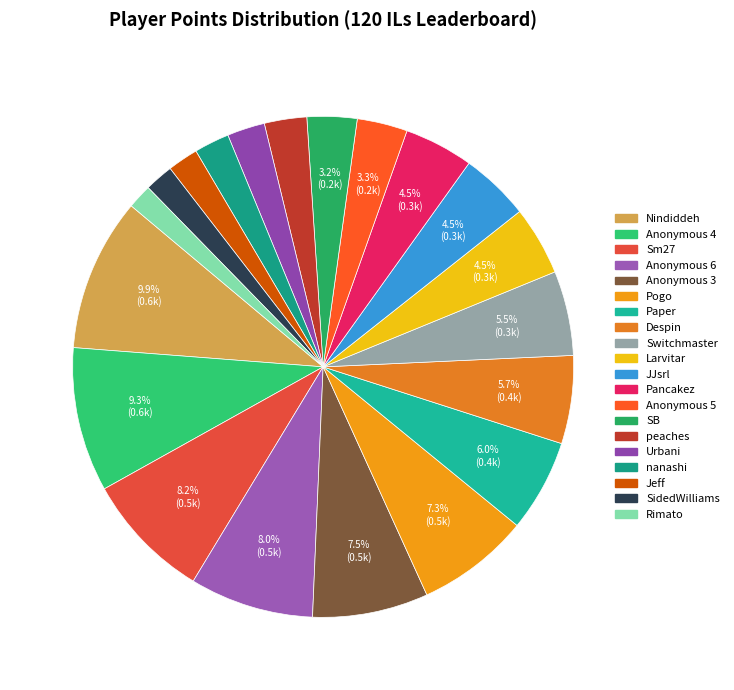

Is there a majority slice in this chart?

No